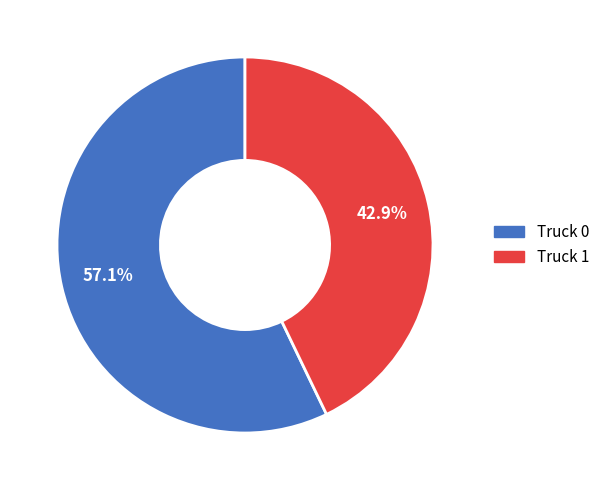

Which category has the smallest portion of the pie?

Truck 1